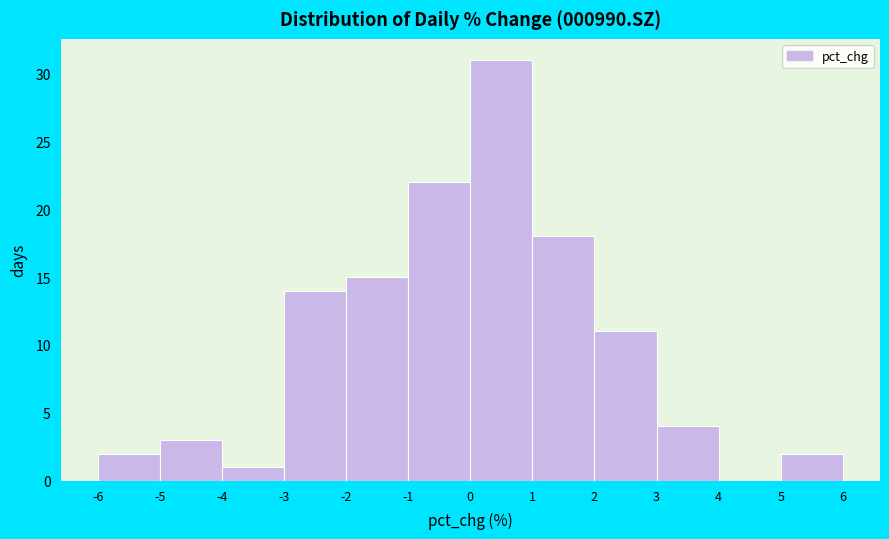

Reading left to right, transcribe this chart: for each bar, give the range it covers on the x-axis and its height. The values are not printed on the chart, so give them approximately, as read against the axis.

-6 to -5: 2
-5 to -4: 3
-4 to -3: 1
-3 to -2: 14
-2 to -1: 15
-1 to 0: 22
0 to 1: 31
1 to 2: 18
2 to 3: 11
3 to 4: 4
4 to 5: 0
5 to 6: 2